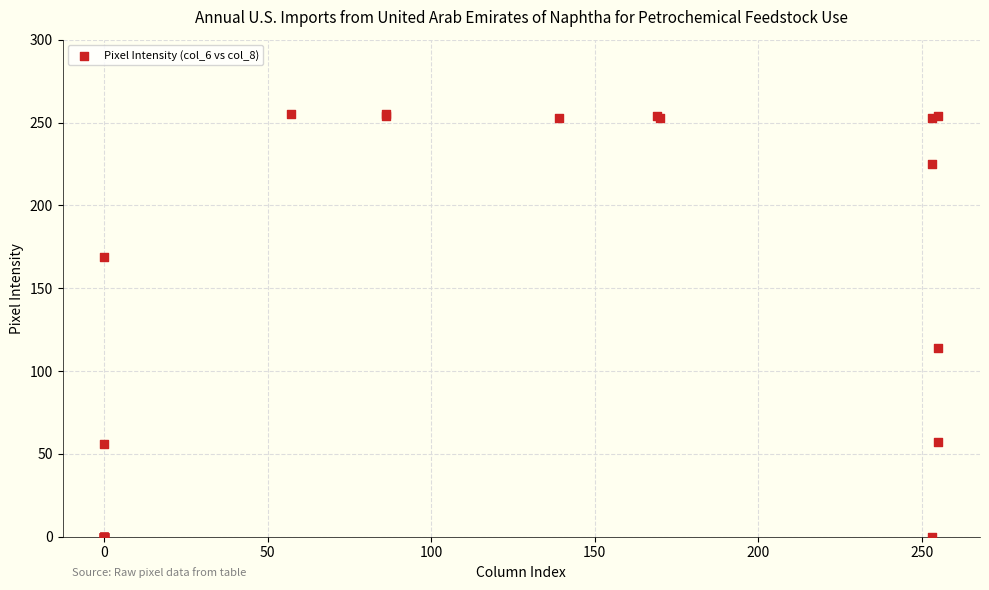

What Y value in the scatter plot is closest to 127?

114